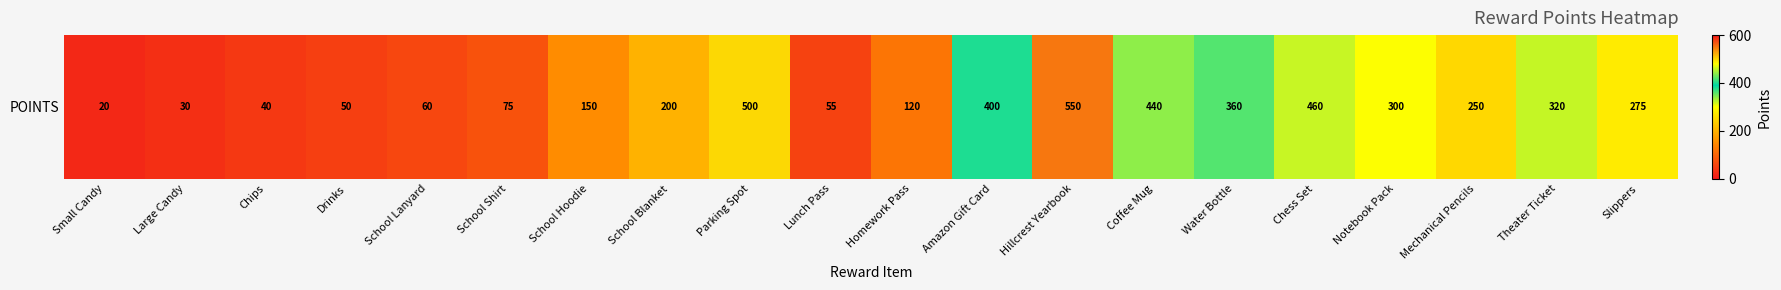

How many categories are shown in the chart?

20